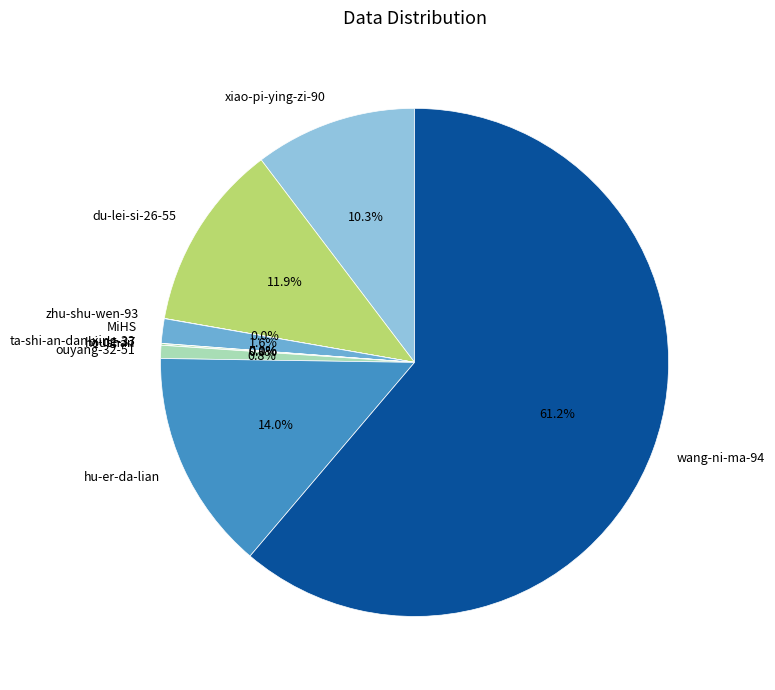

True or false: du-lei-si-26-55 accounts for 12% of the total.

True